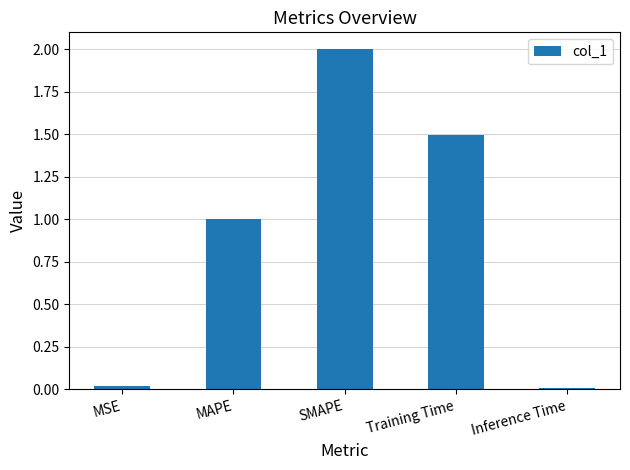

What position from the left is Training Time?

4